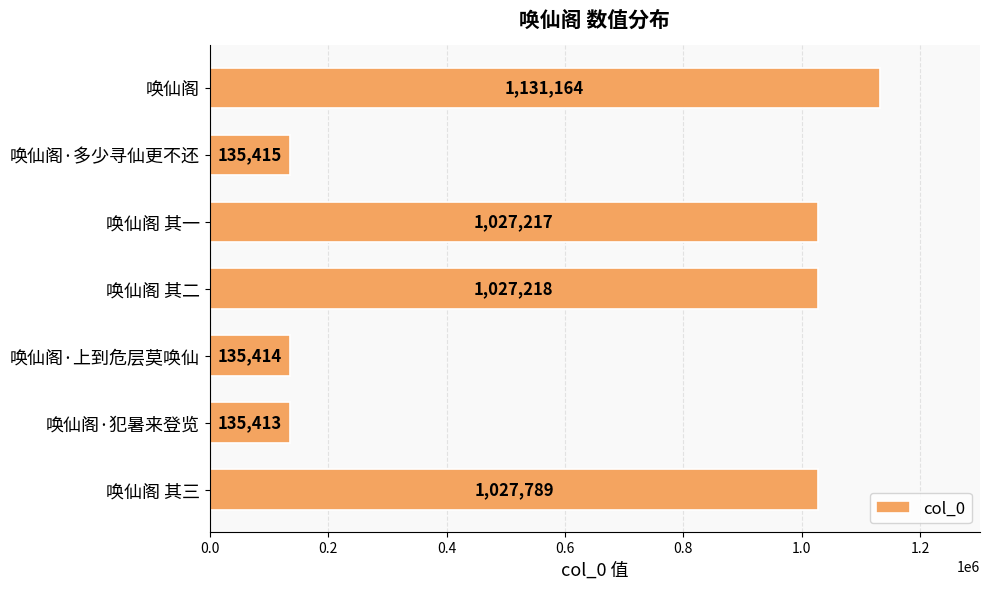

Which category has the lowest value across all series?

唤仙阁·犯暑来登览